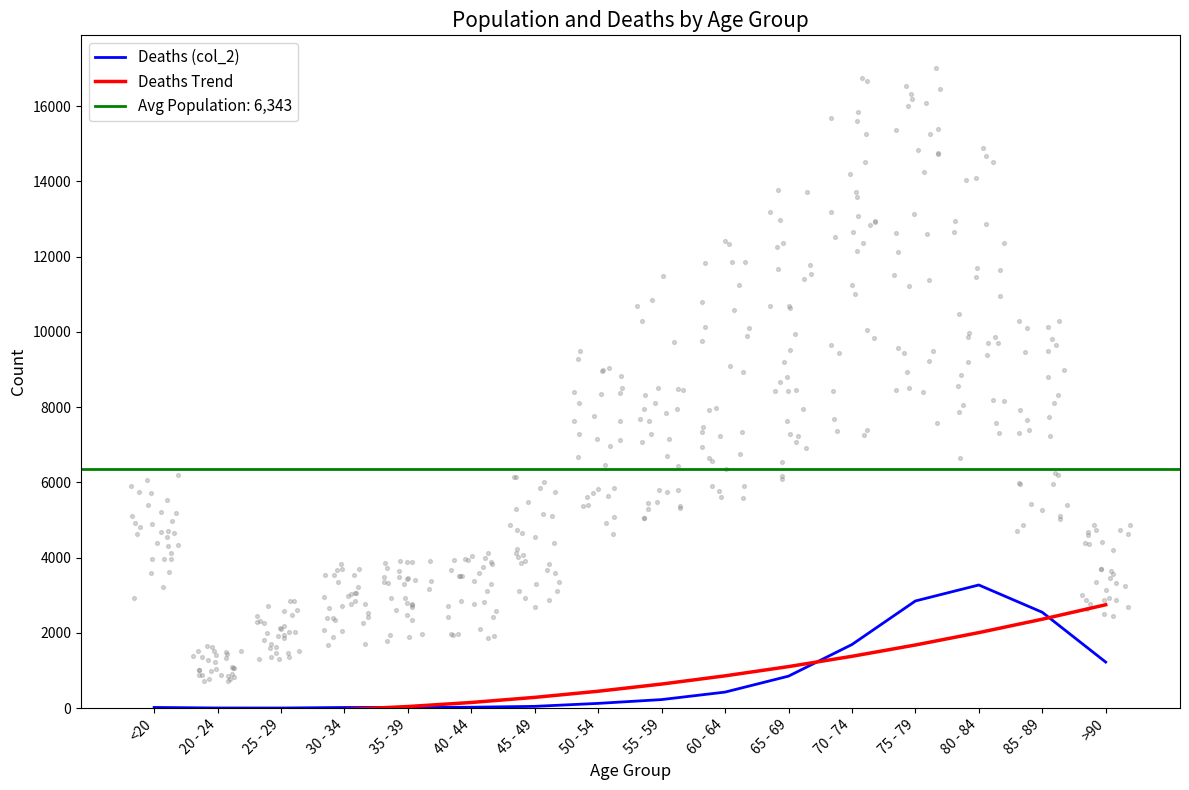

What is the total value across all series at 80 - 84?

5280.0